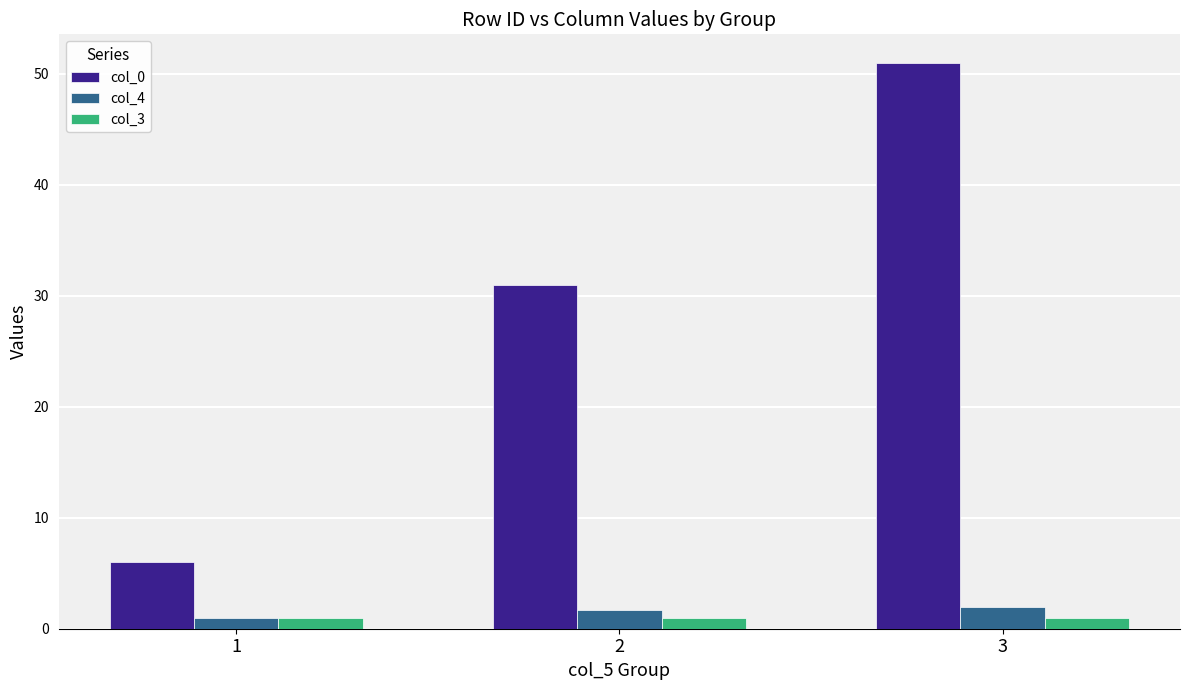

What is the greatest value displayed?

51.0